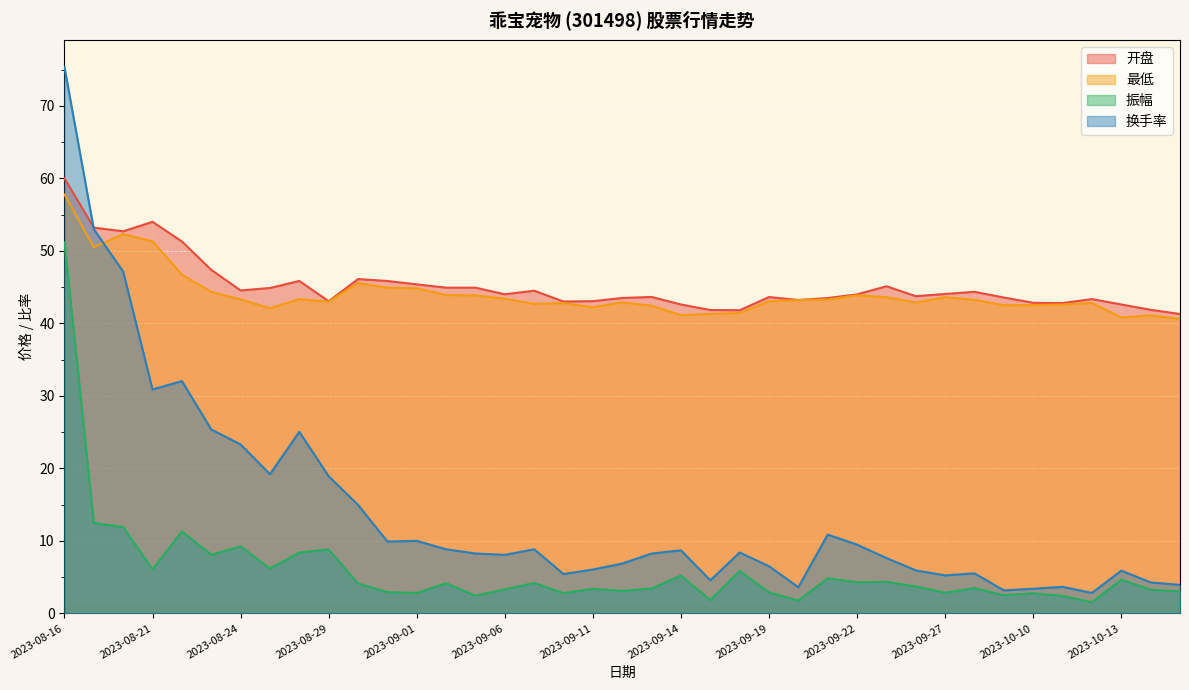

True or false: 开盘 and 振幅 intersect in this chart.

False